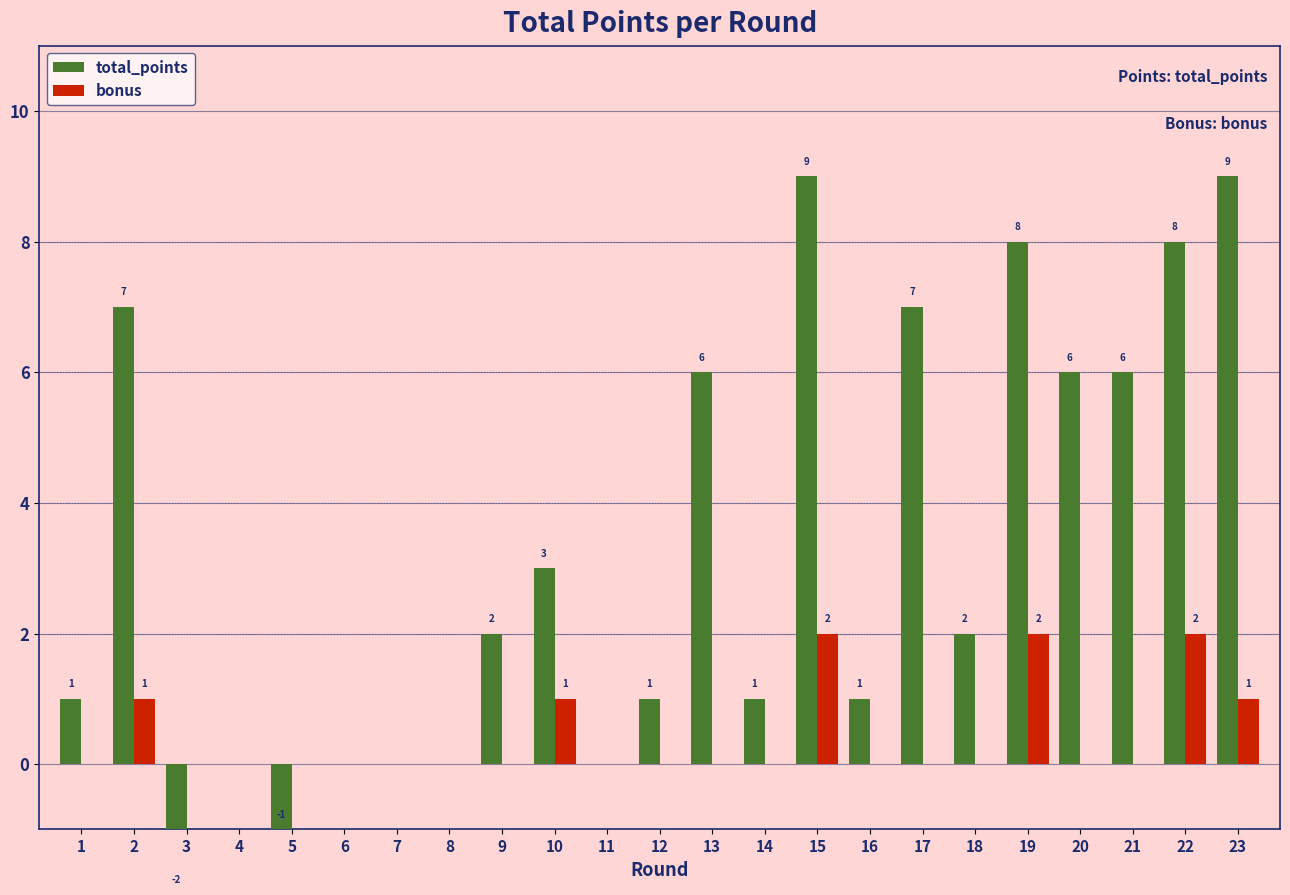

Which series has the largest total across all categories?

total_points